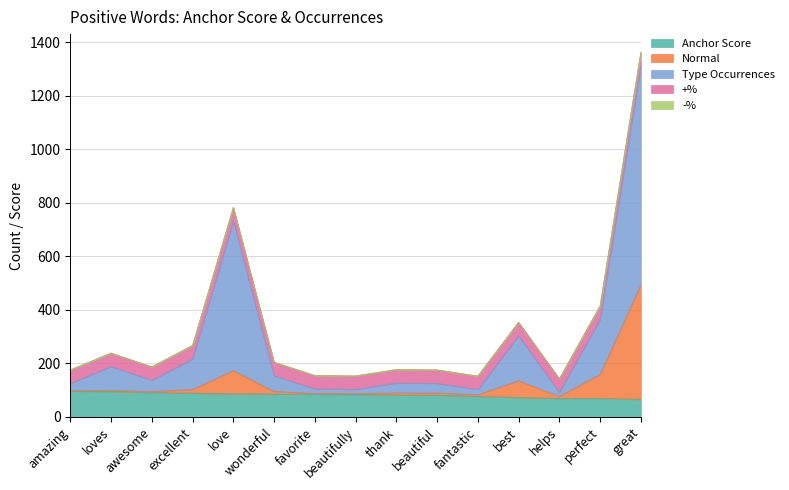

True or false: normal and anchor score intersect in this chart.

False